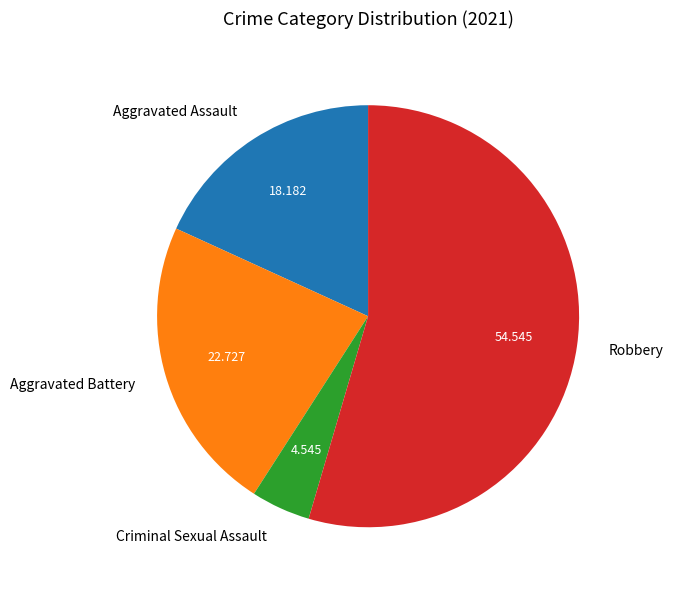

Between Aggravated Battery and Robbery, which is larger?

Robbery